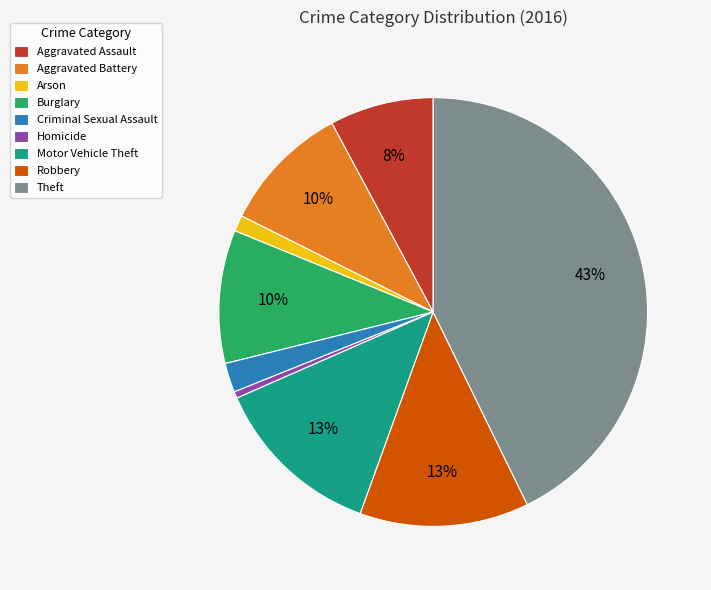

True or false: Aggravated Assault accounts for 1% of the total.

False